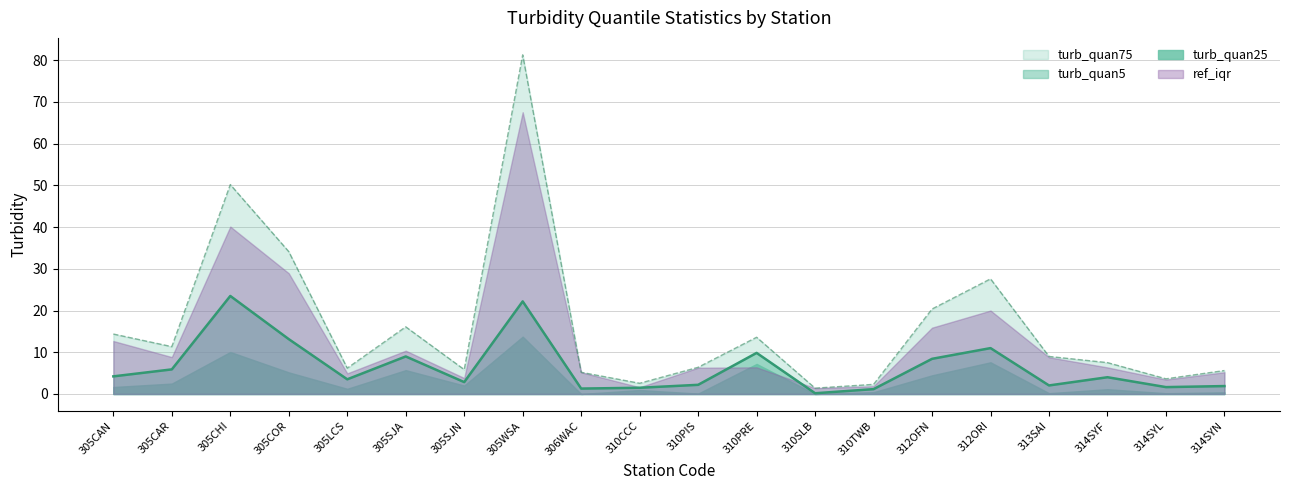

The value of turb_quan25 at 312OFN is 4.5. True or false?

True